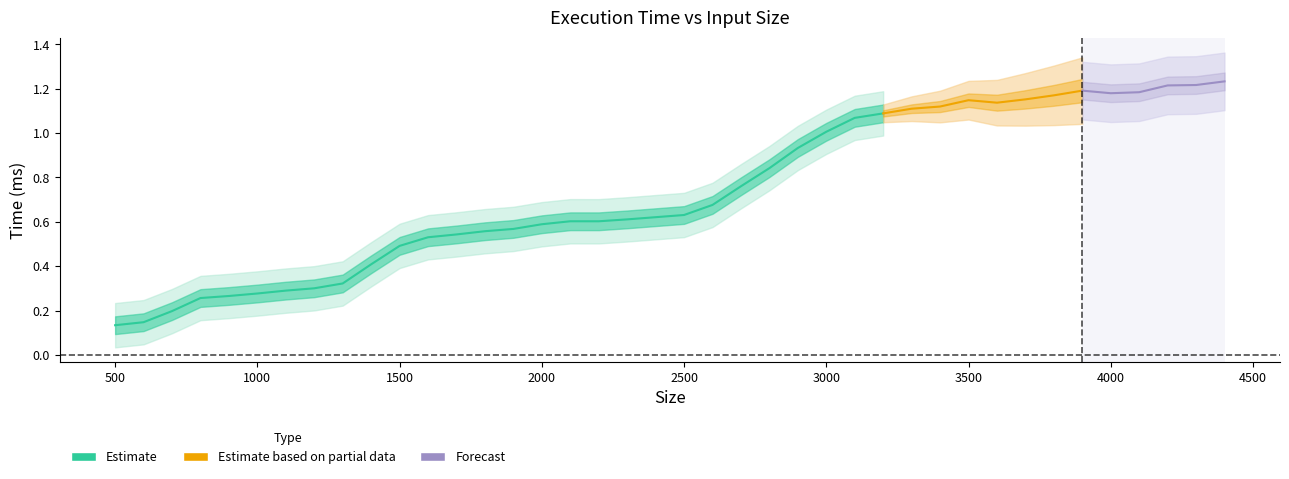

Is it true that the value at 2000 is 0.6?

True